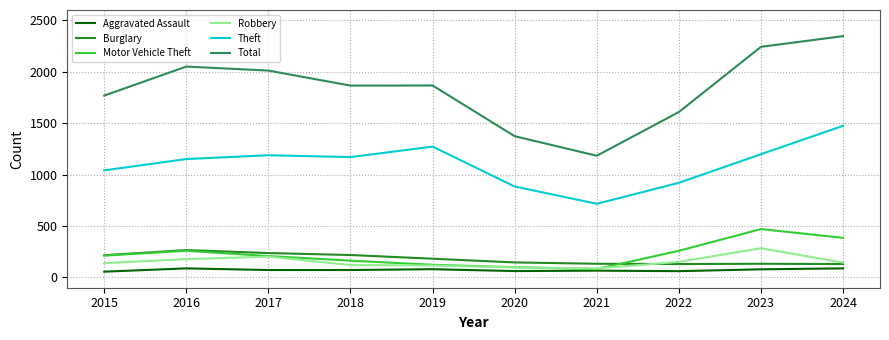

At which label does Robbery reach its peak?

2023